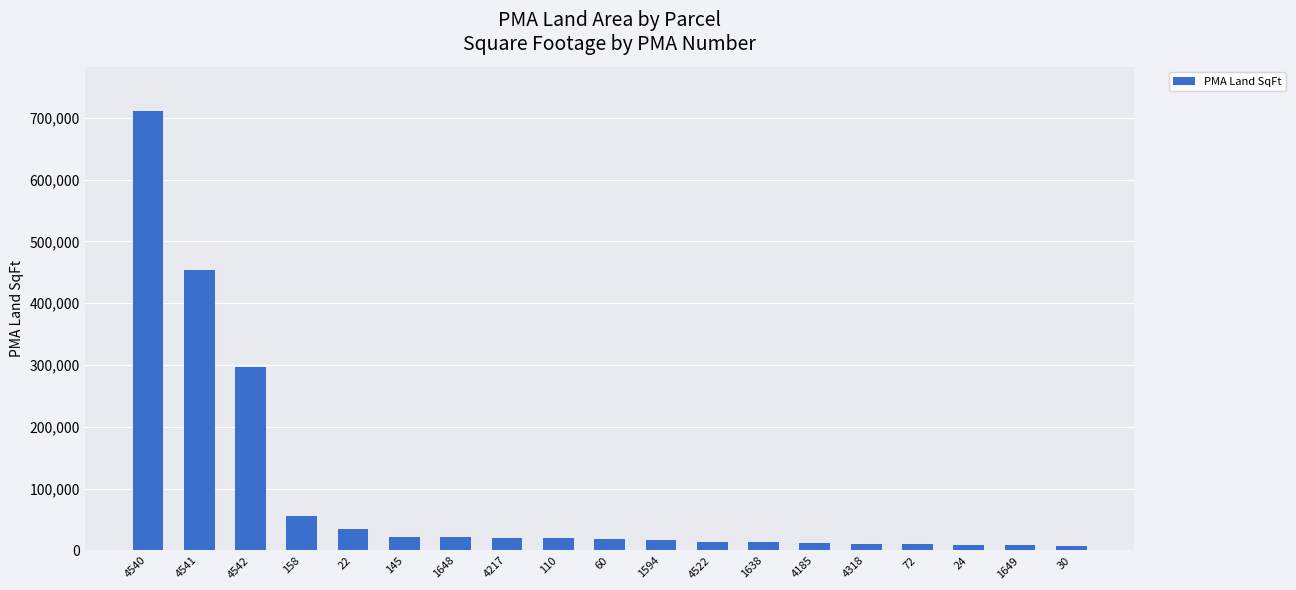

What is the change in value from 4542 to 1648?

-274530